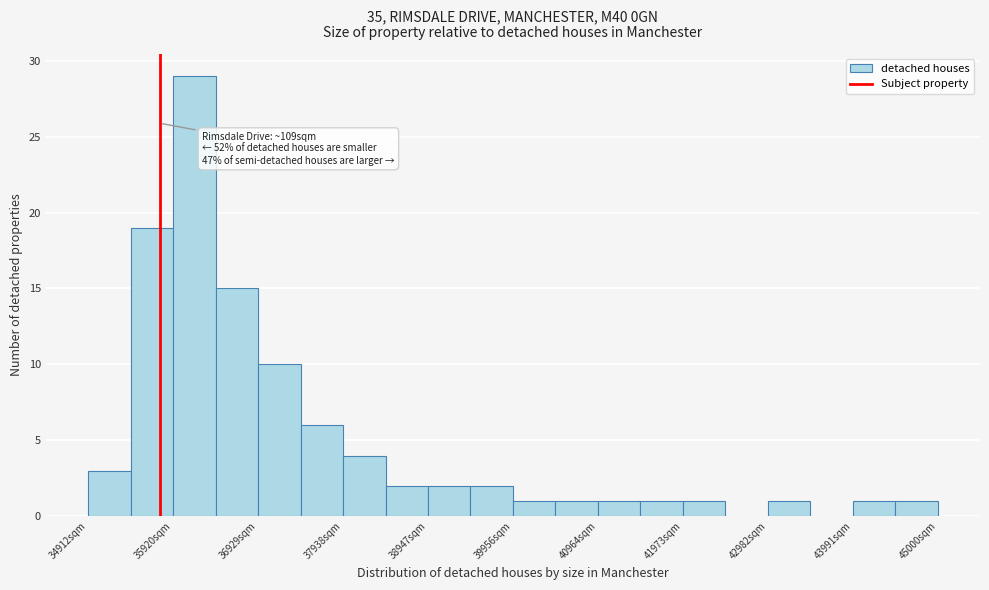

Read against the x-axis, roughly where is the centre of the tallest bar?

36200